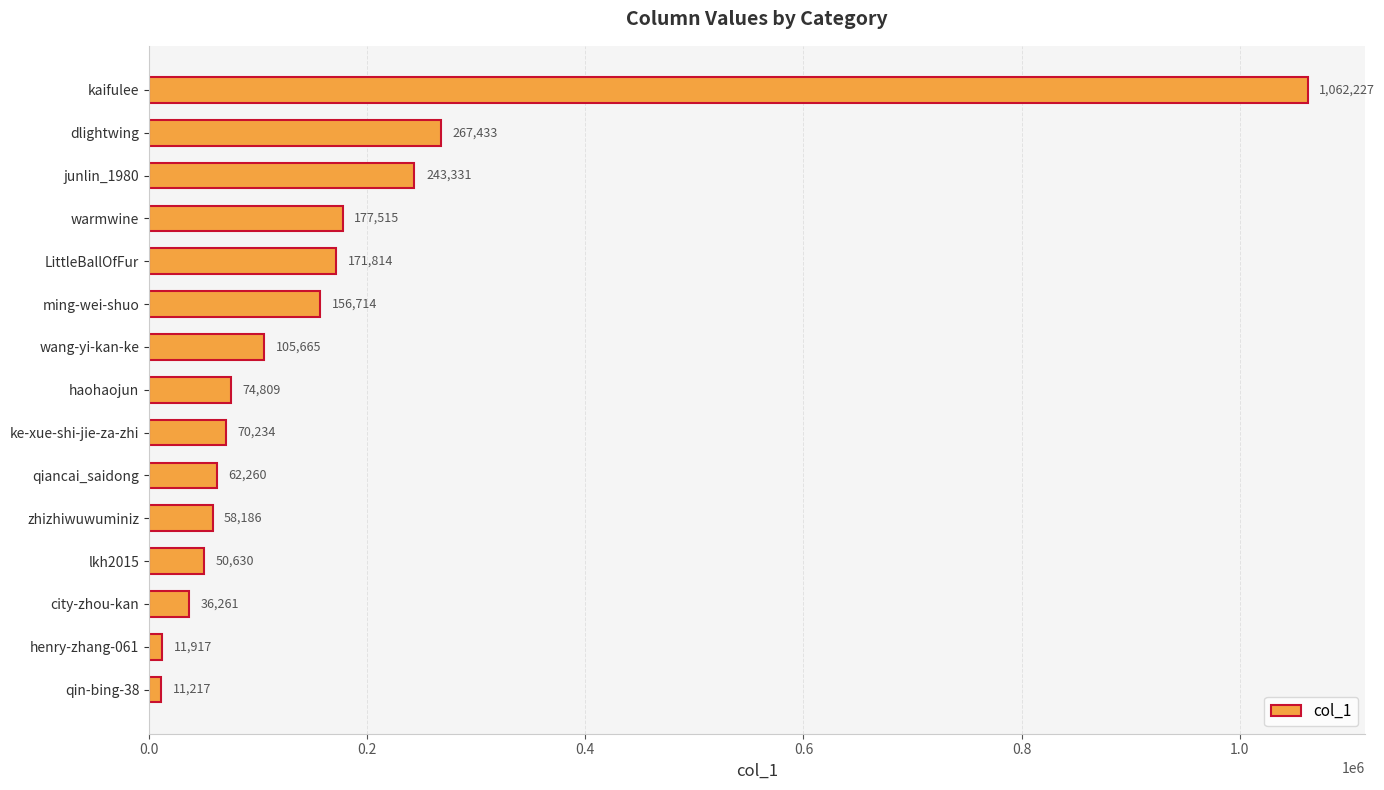

Where is the data nearest to the value 536722?

dlightwing